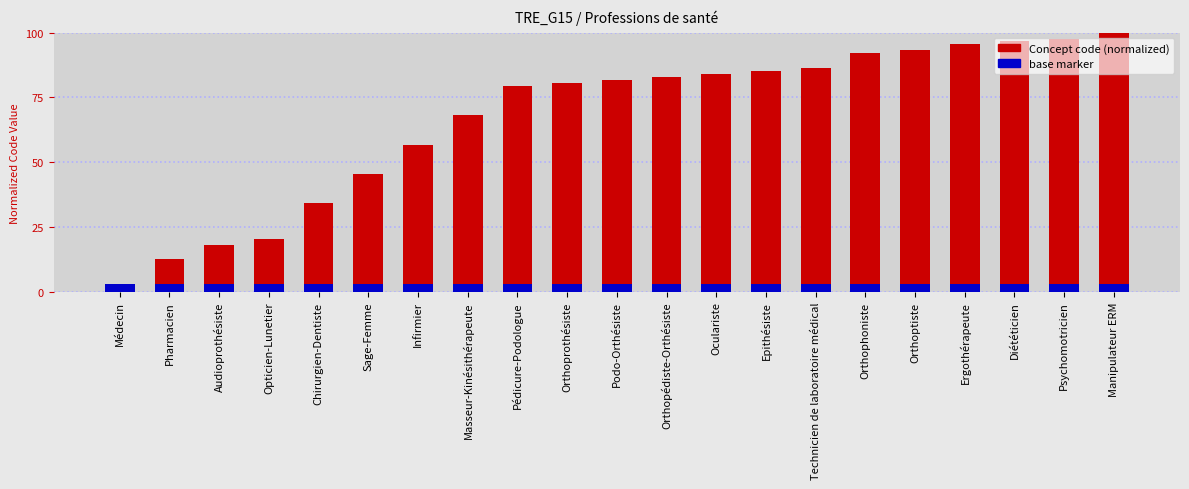

Which series has the largest total across all categories?

Concept code (normalized)